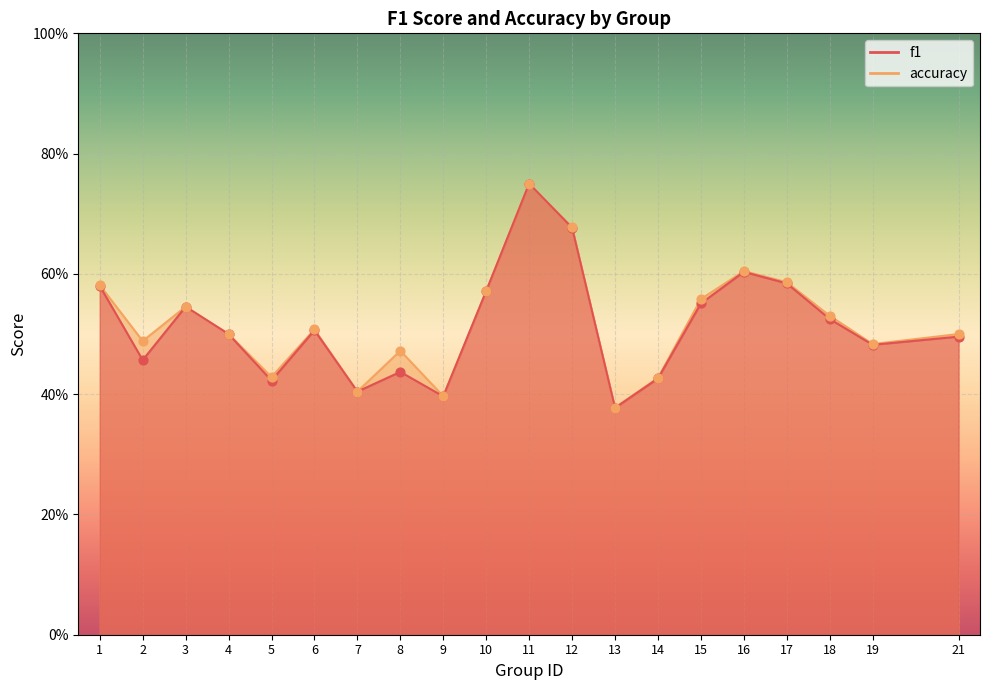

At how many categories does at least one series exceed 0?

20